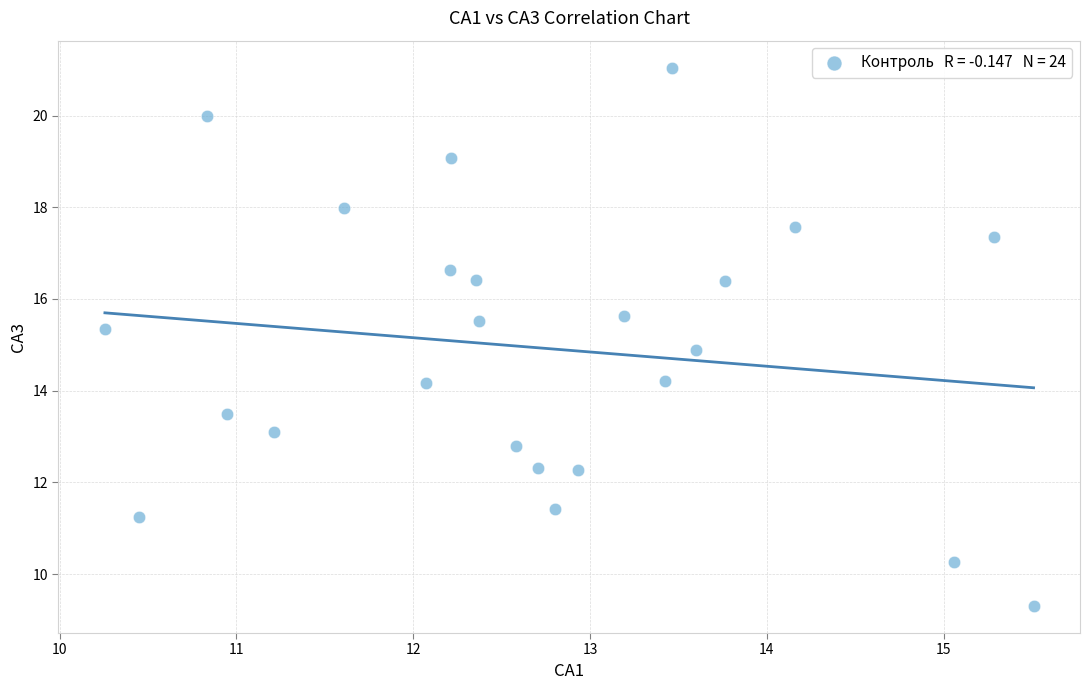

What is the range of X values (max minus min)?

5.3